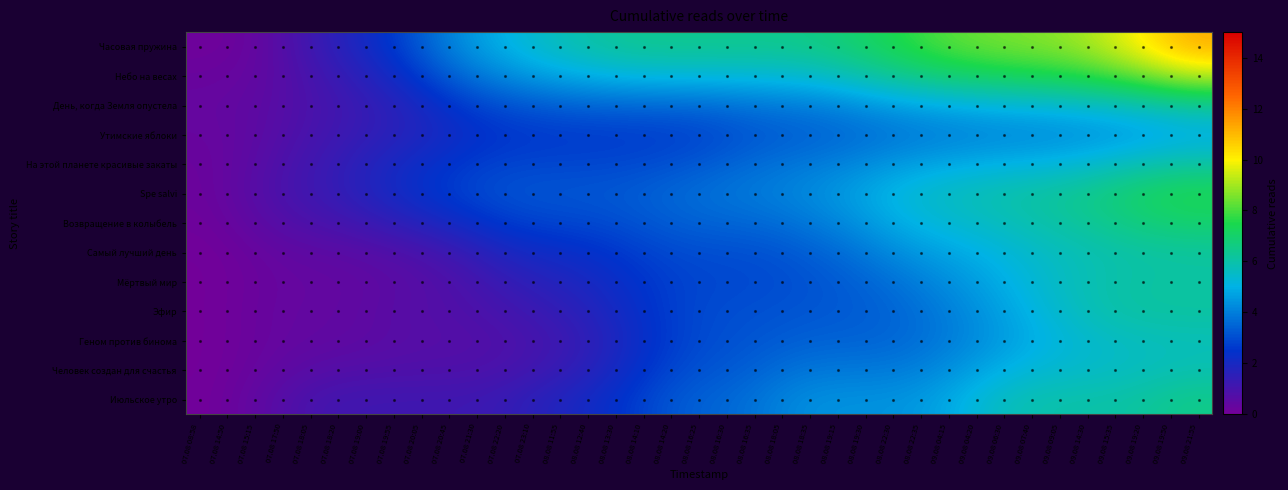

What is the spread (max minus min) of values at 07.08 21:30?

3.9